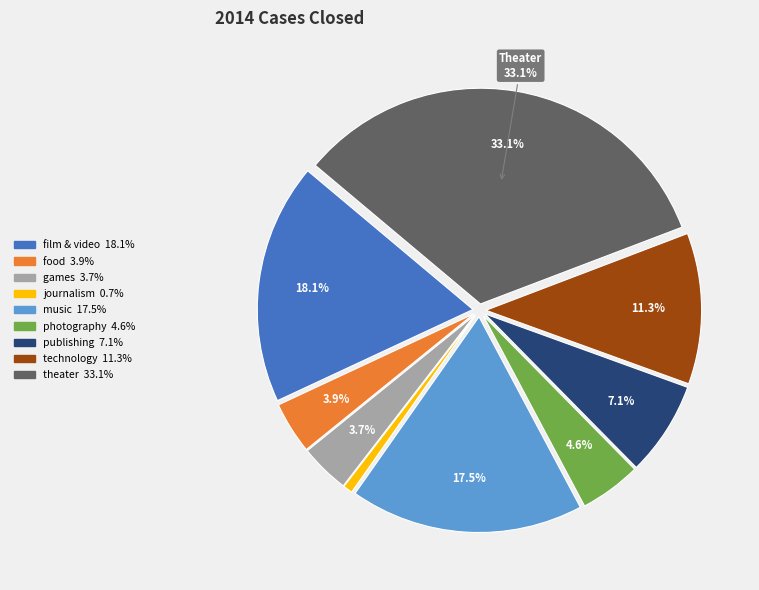

How many segments does this pie chart have?

9